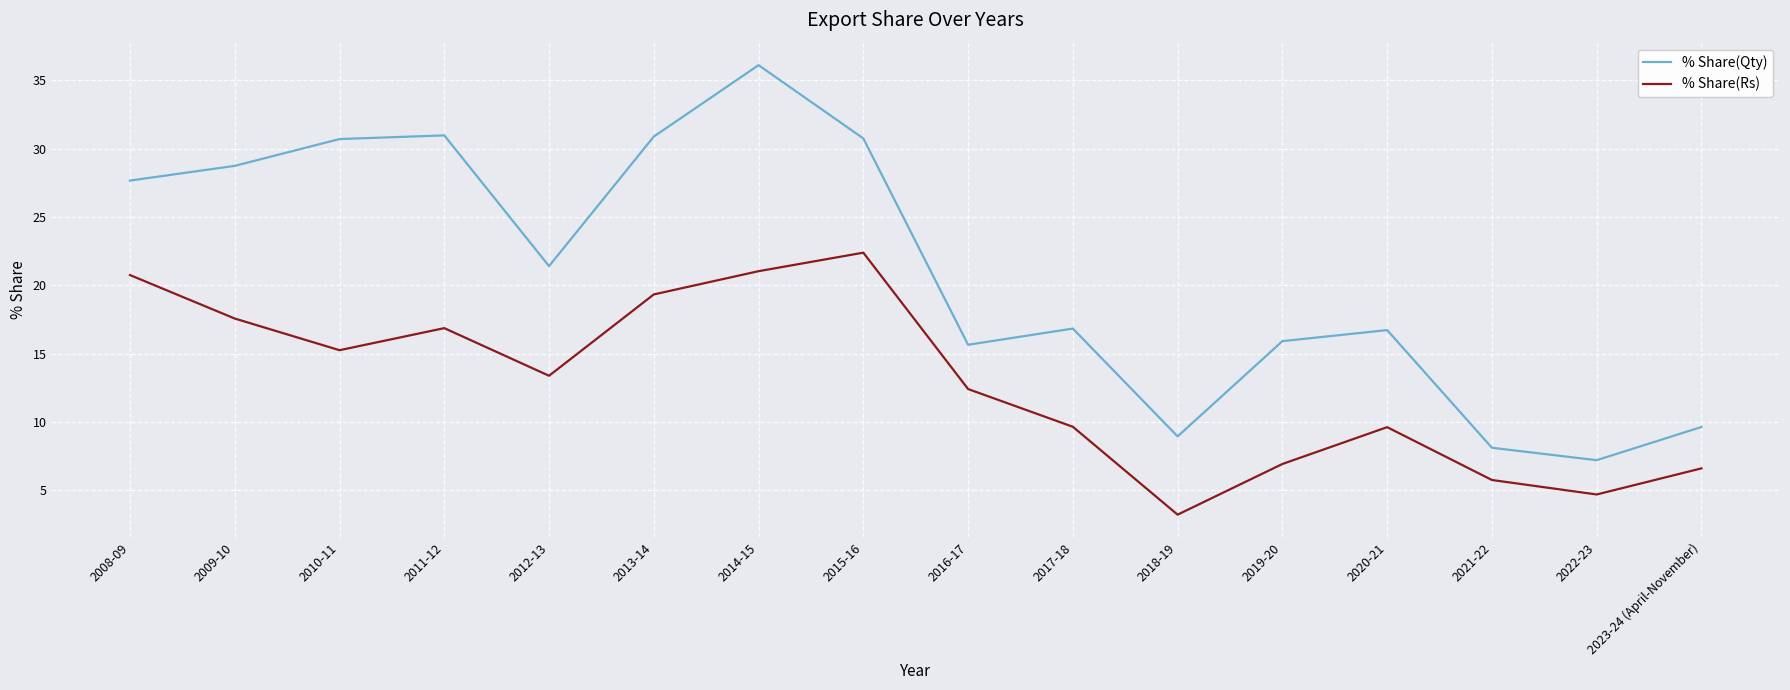

What position from the left is 2009-10?

2